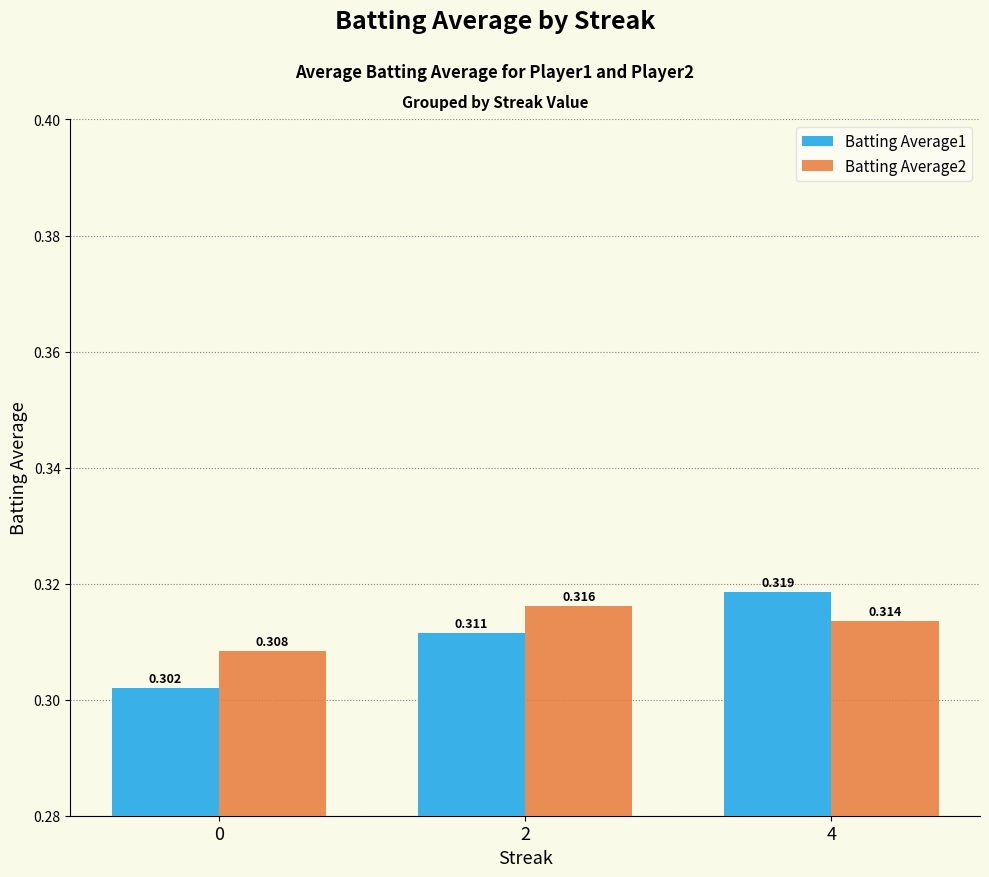

Is the value of Batting Average2 at 0 greater than the value of Batting Average1 at 2?

No